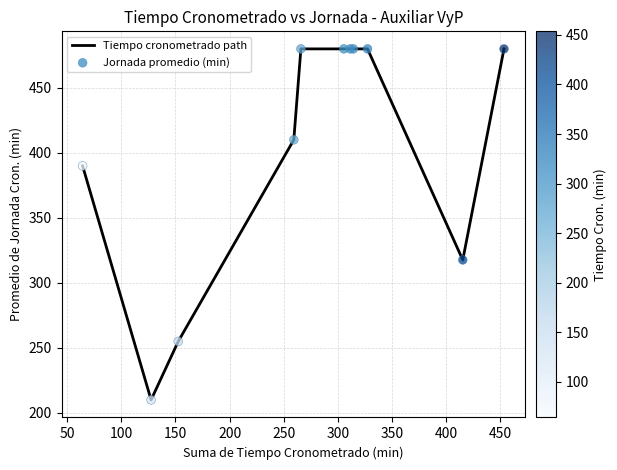

What is the minimum value shown in the chart?

210.0